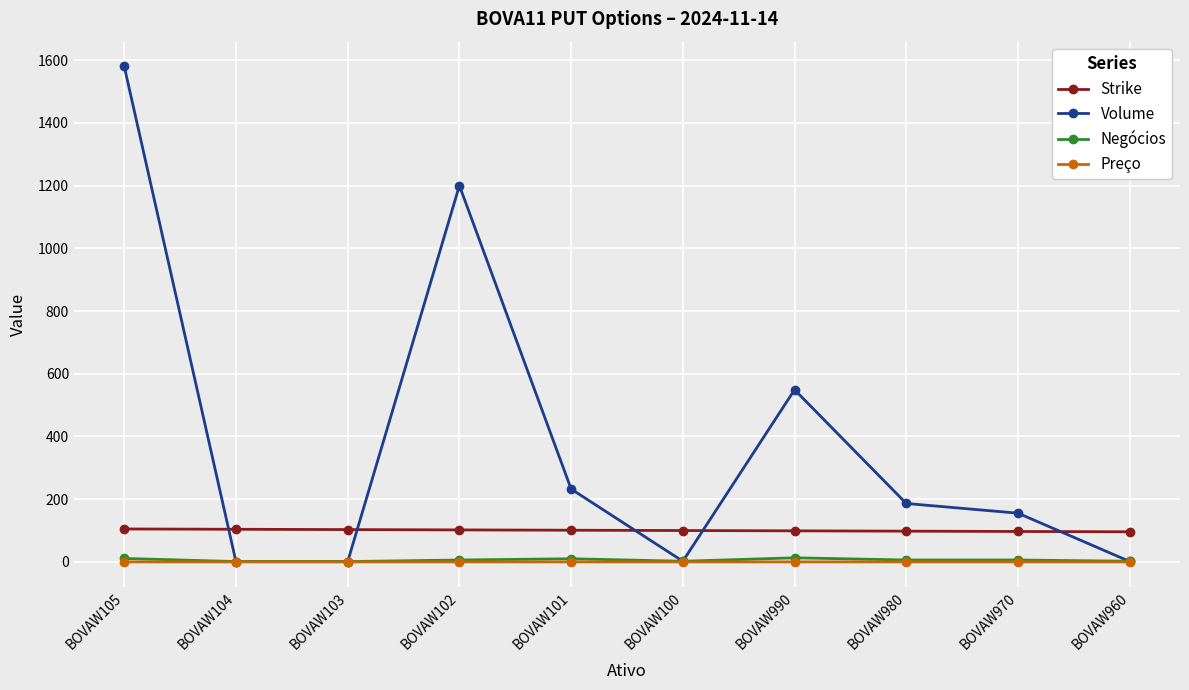

True or false: Negócios and Preço cross at least once.

False